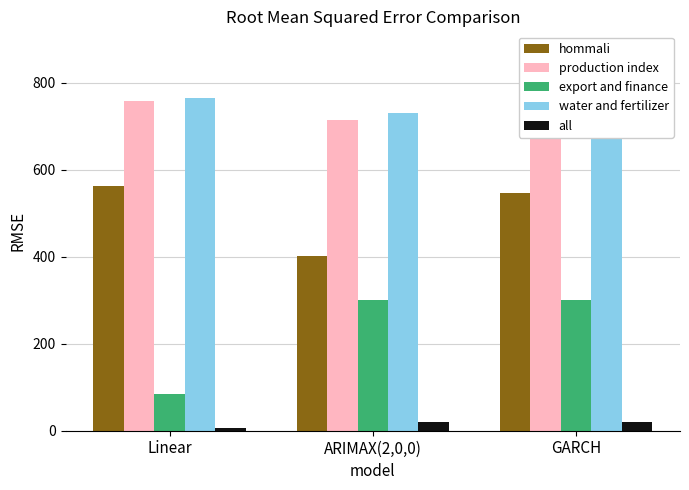

How many groups of bars are there?

3